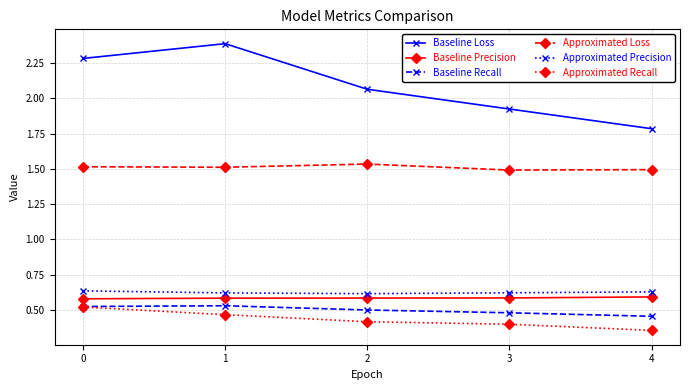

How many values in the Baseline Loss series are below 2?

2